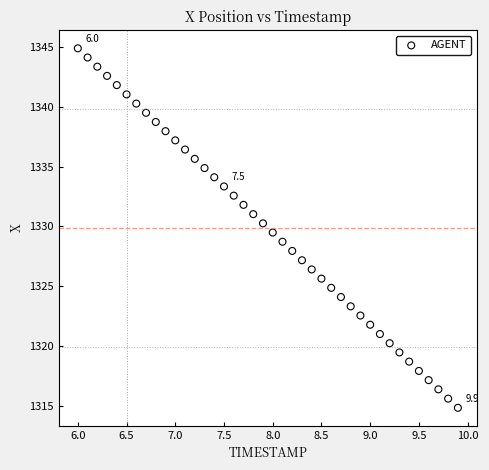

What is the range of X values (max minus min)?

3.9